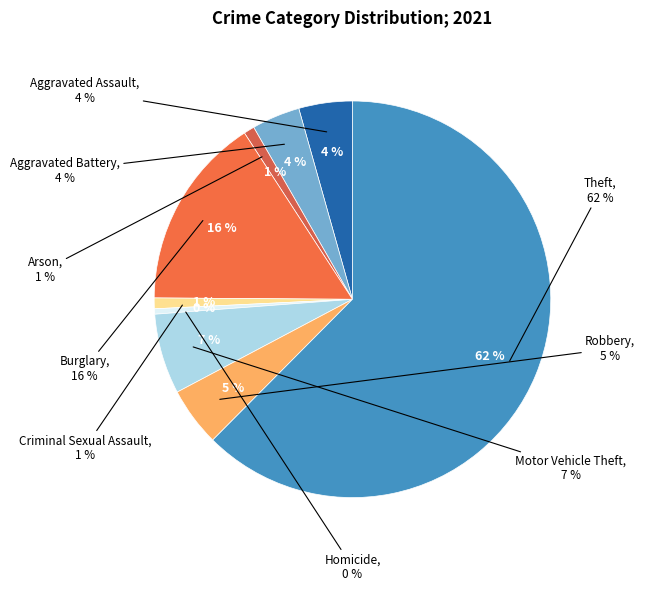

Which slice represents more than half of the pie?

Theft